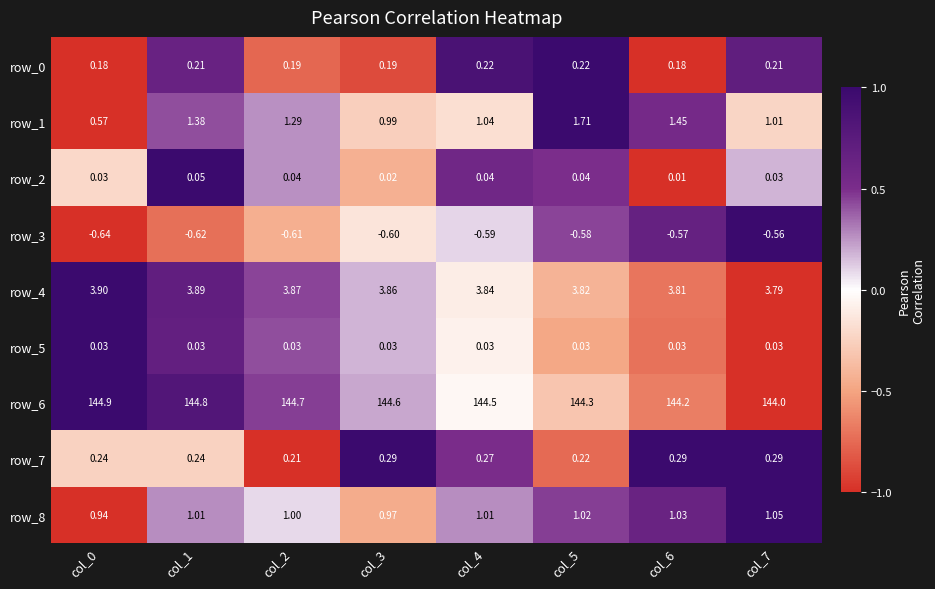

Is the value of row_5 at col_3 greater than the value of row_8 at col_2?

No